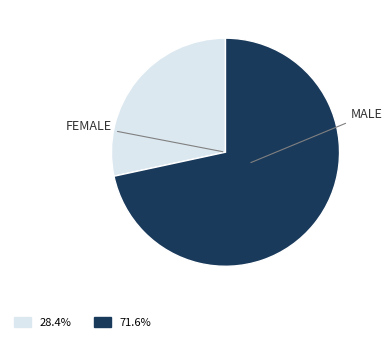

What is the largest slice in the pie chart?

MALE